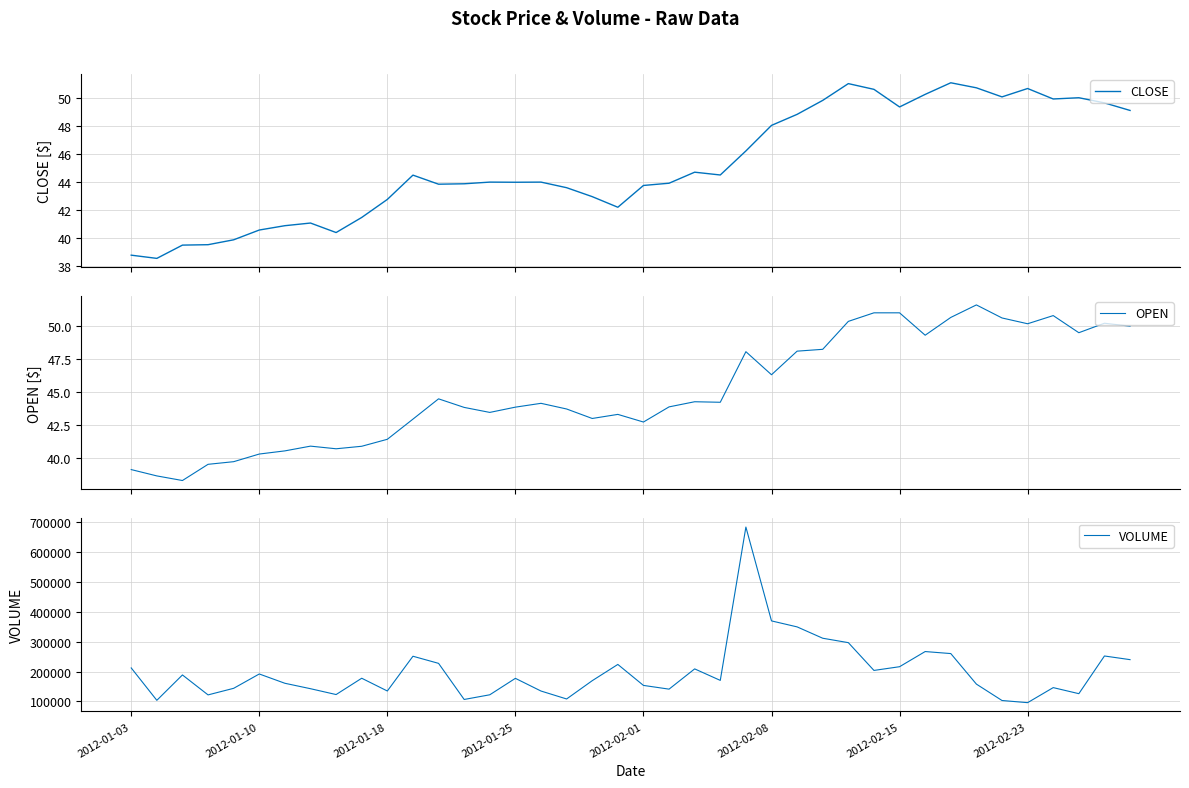

Which series has the largest range (max minus min)?

VOLUME